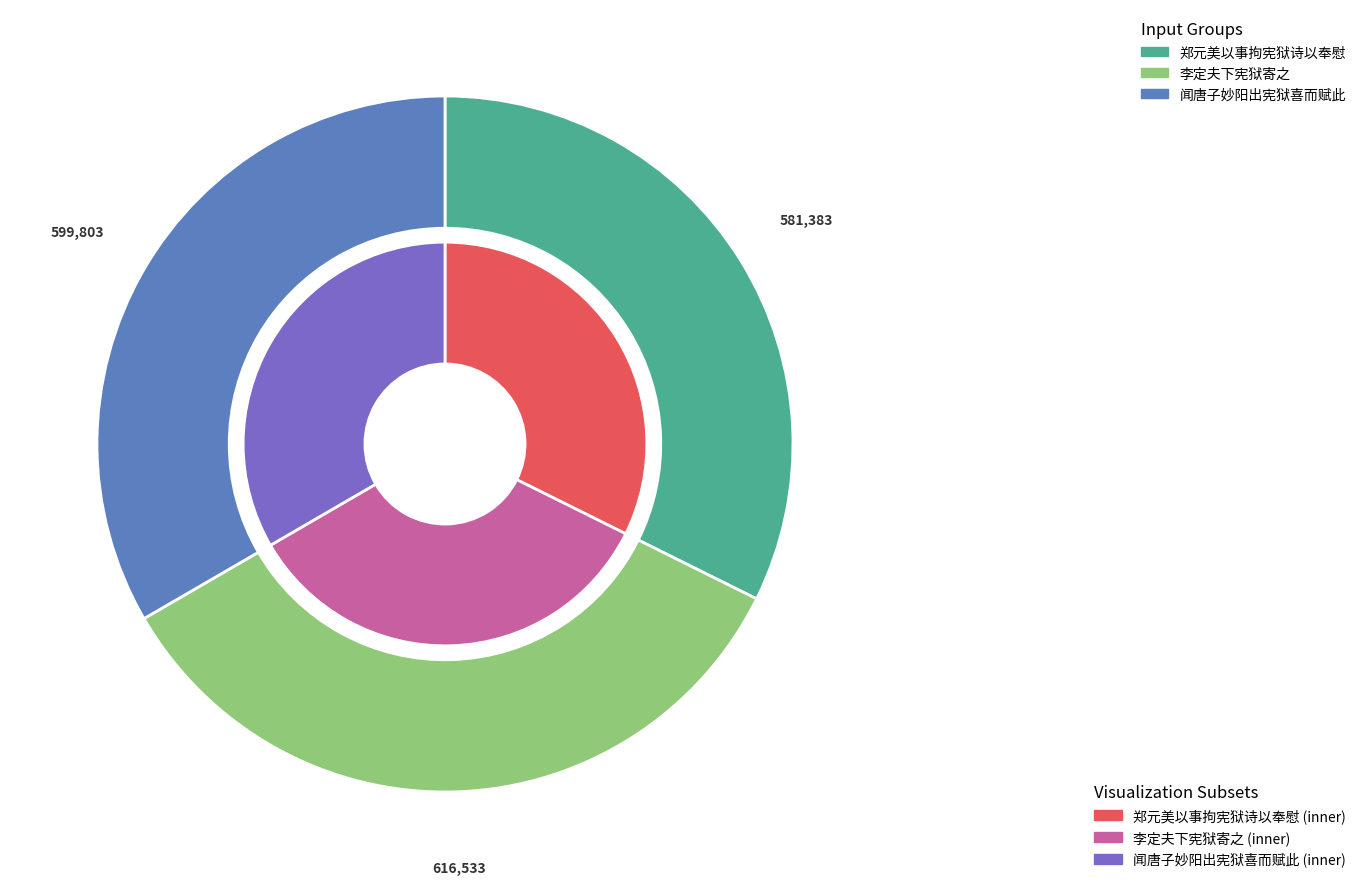

To the nearest percent, what is the combined percentage of 李定夫下宪狱寄之 and 闻唐子妙阳出宪狱喜而赋此?

68%